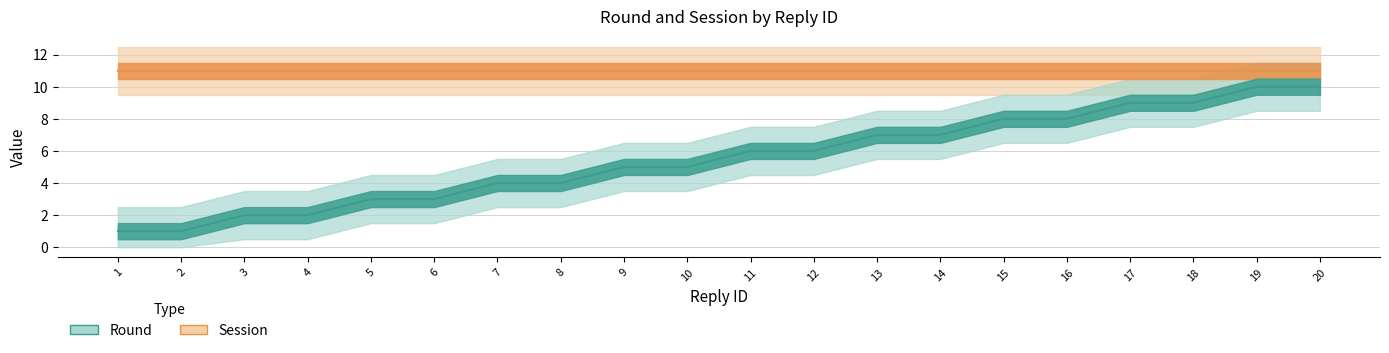

Does the chart have visible grid lines?

Yes